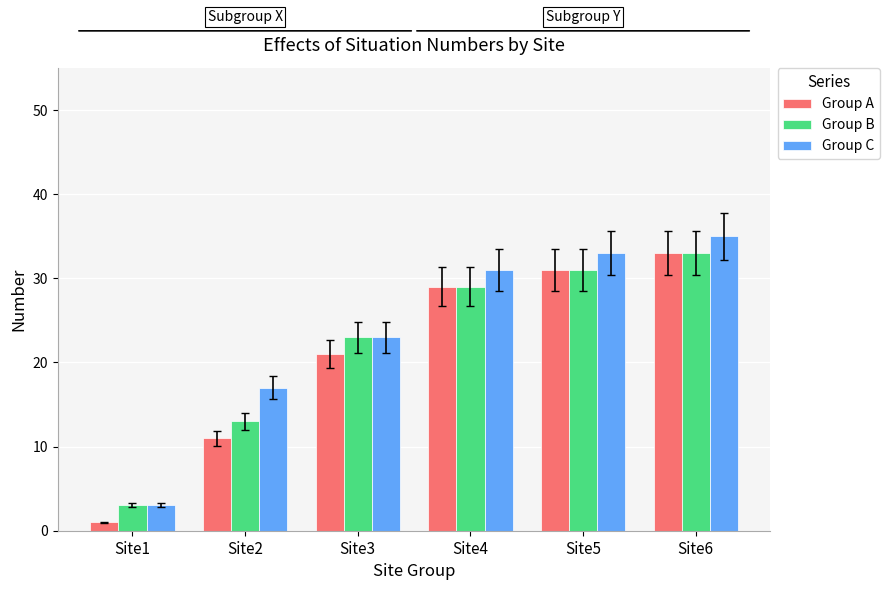

How many data points in Group B are less than 29?

3